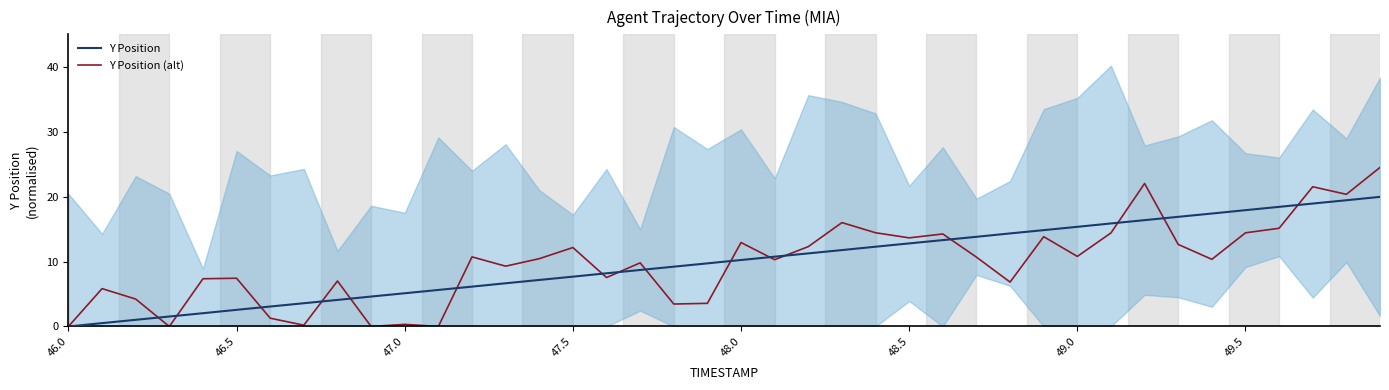

What is the value of the Y Position (alt) point at the 33rd from the left?

22.1